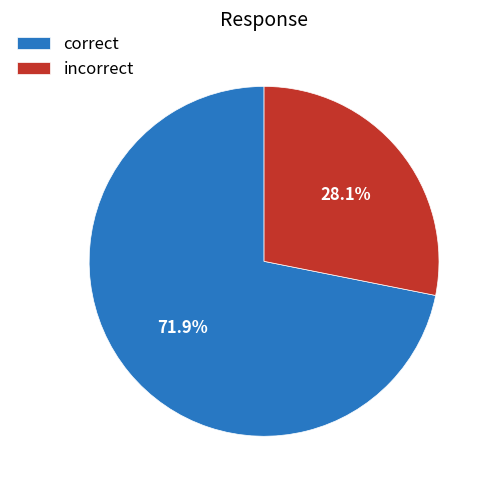

Combined, what portion of the pie is correct and incorrect?

100.0%